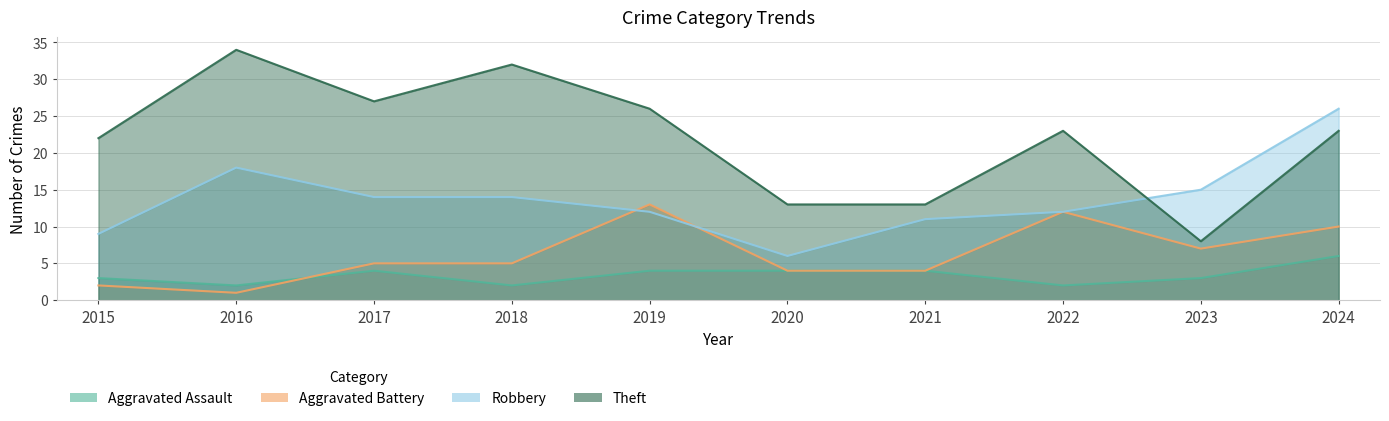

Reading left to right, transcribe all the data shown in this chart.

Aggravated Assault: 3	2	4	2	4	4	4	2	3	6
Aggravated Battery: 2	1	5	5	13	4	4	12	7	10
Robbery: 9	18	14	14	12	6	11	12	15	26
Theft: 22	34	27	32	26	13	13	23	8	23